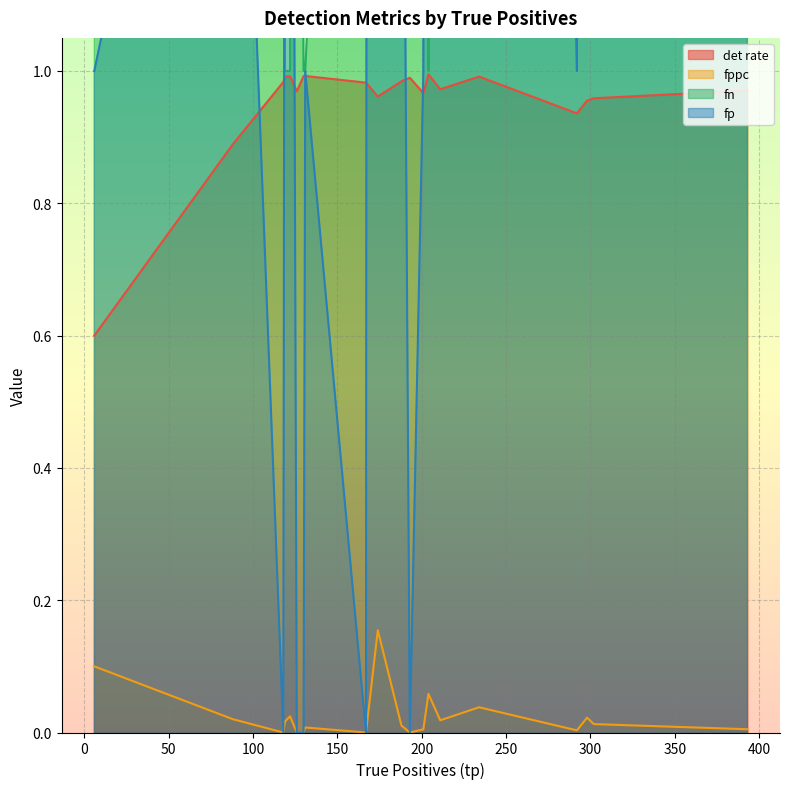

At 292, list the series in order from smallest to largest.

fppc, det rate, fp, fn